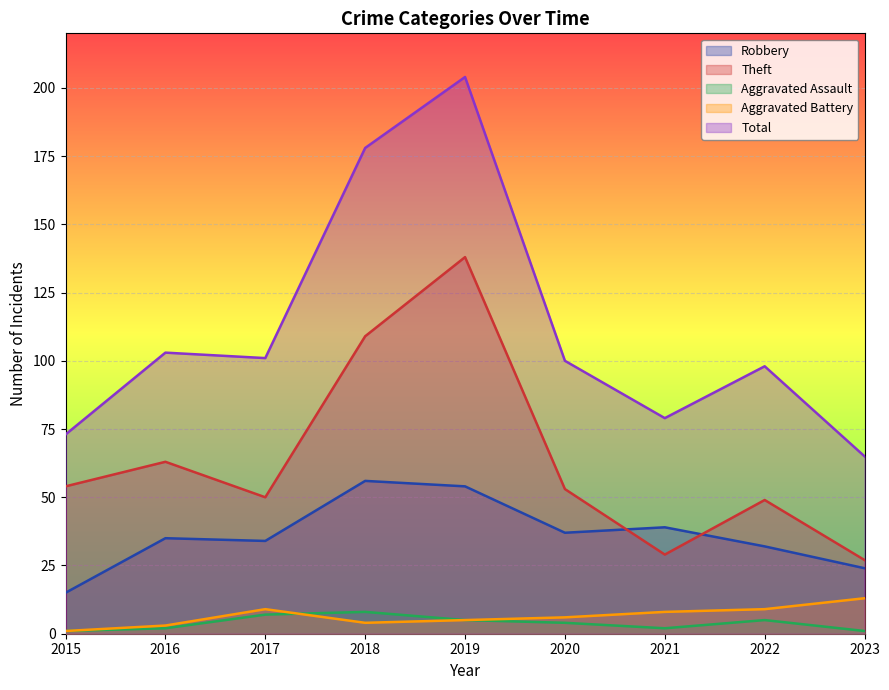

What is the value of the Theft point at the 1st from the left?

54